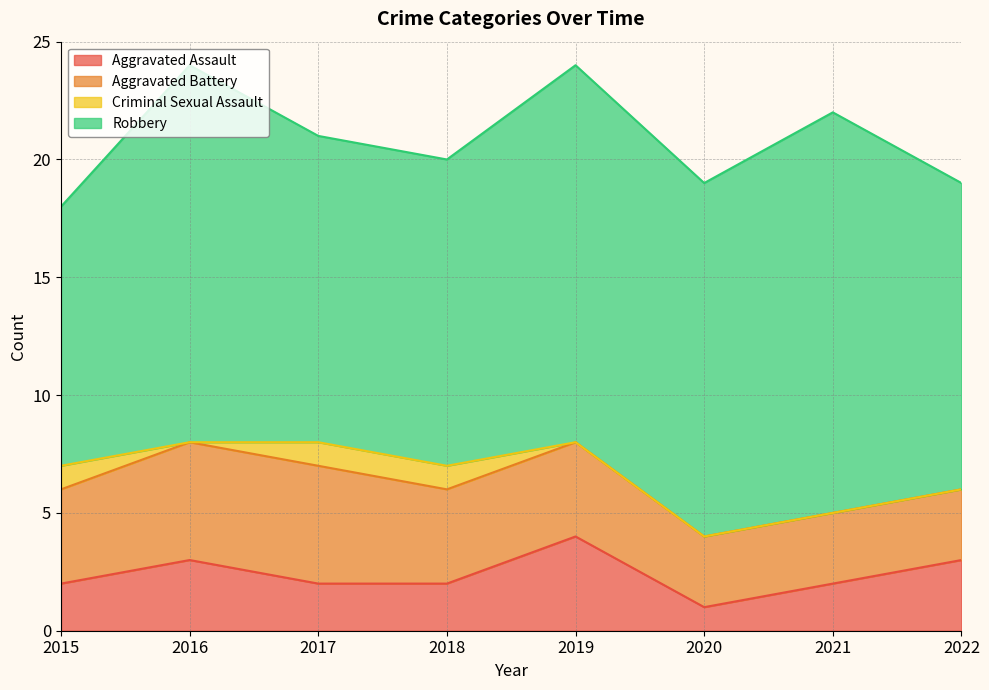

At which label does Aggravated Assault first exceed 2?

2016